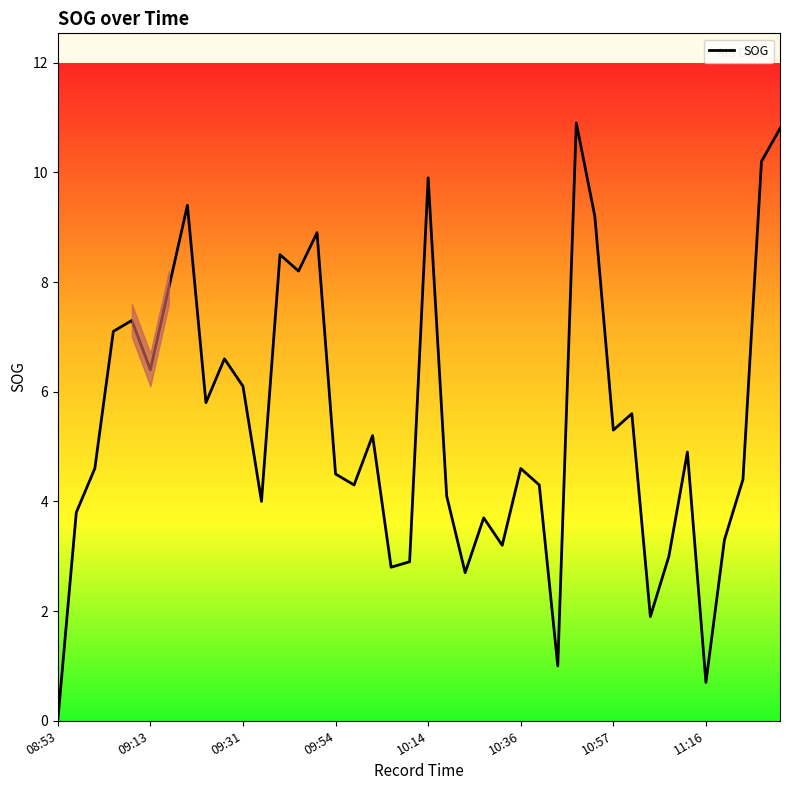

Does the chart display data point markers on the line(s)?

No